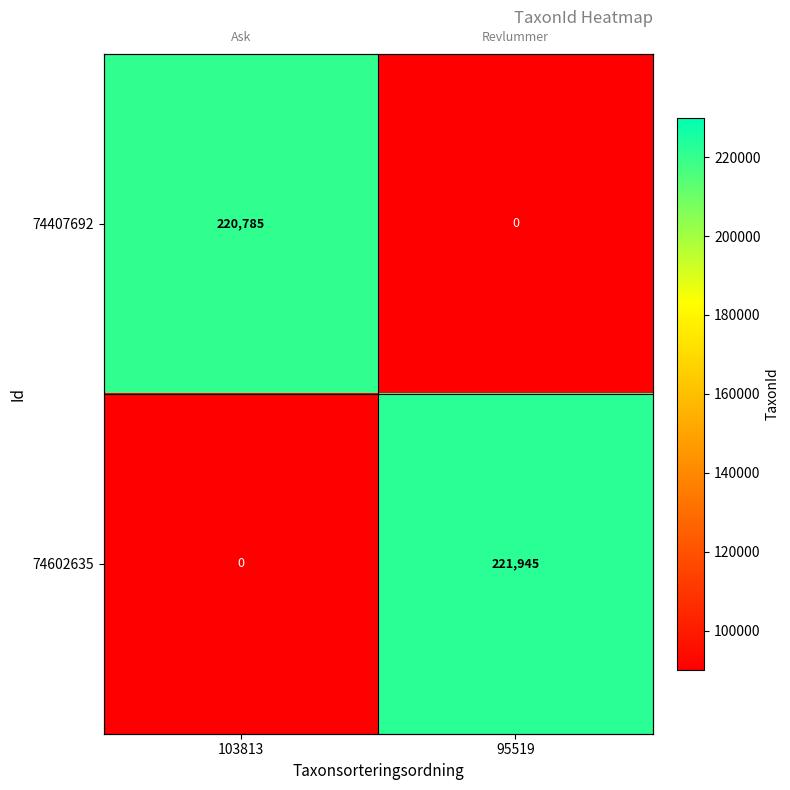

Is the value of 74602635 at 95519 greater than the value of 74407692 at 95519?

Yes